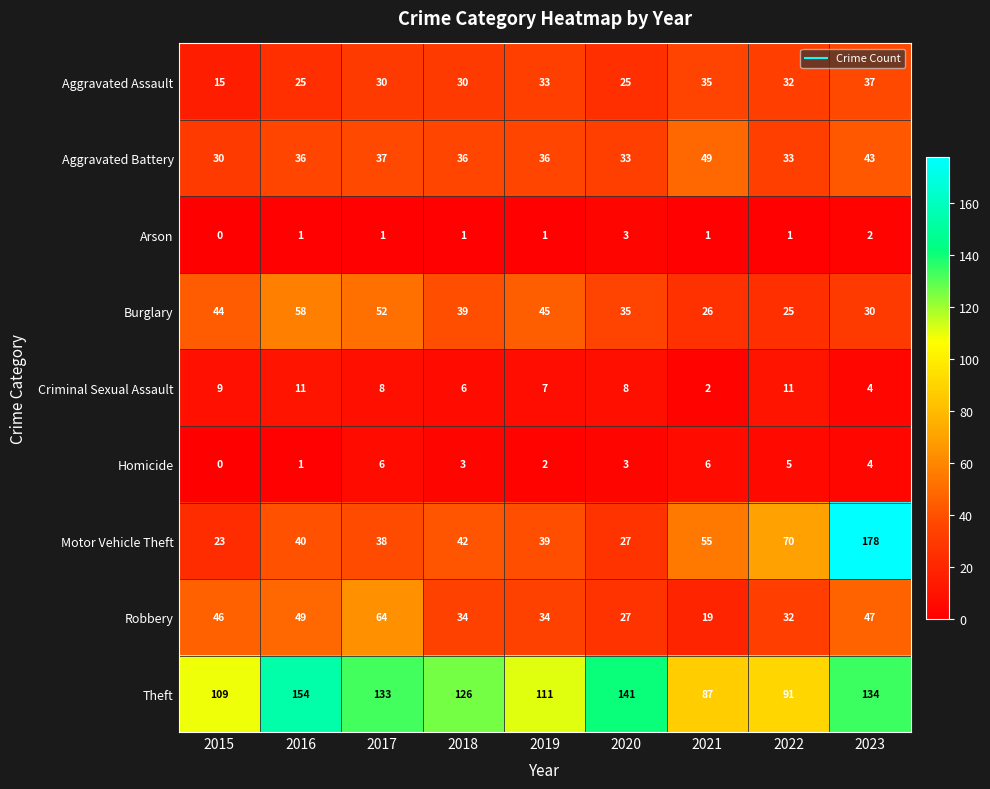

At 2021, list the series in order from smallest to largest.

Arson, Criminal Sexual Assault, Homicide, Robbery, Burglary, Aggravated Assault, Aggravated Battery, Motor Vehicle Theft, Theft